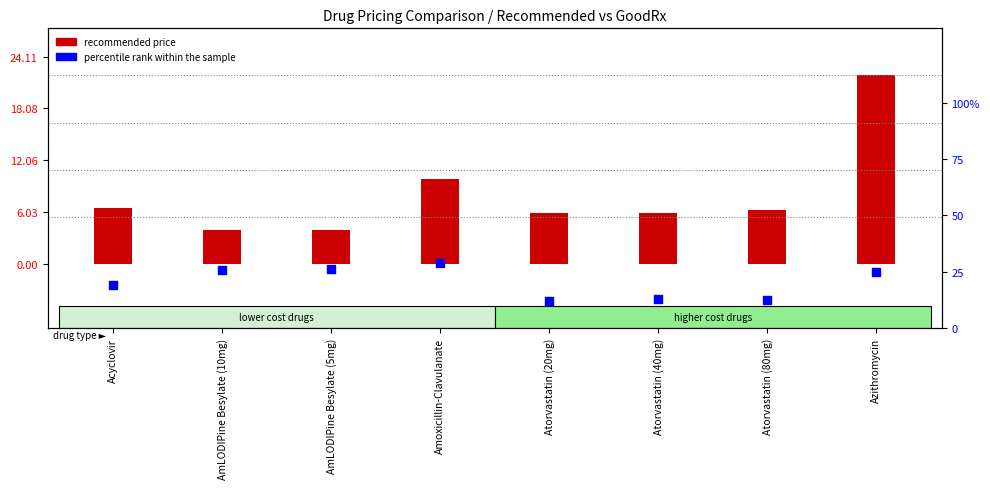

At how many categories does at least one series exceed 14?

5